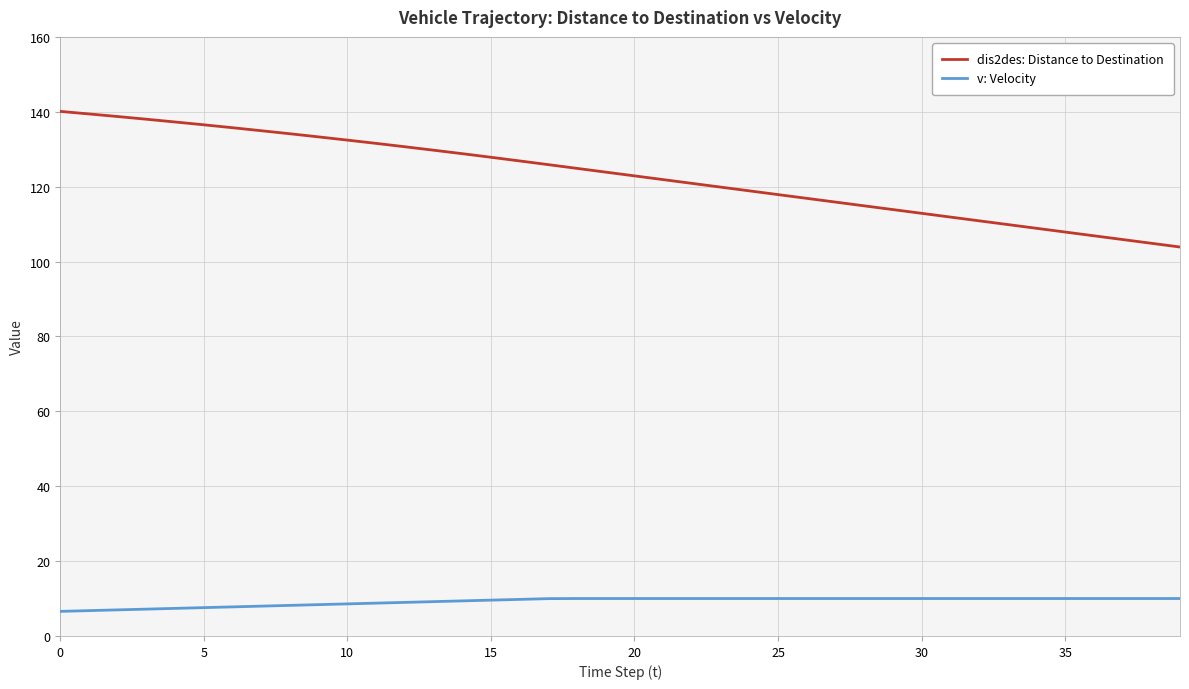

True or false: dis2des: Distance to Destination and v: Velocity cross at least once.

False